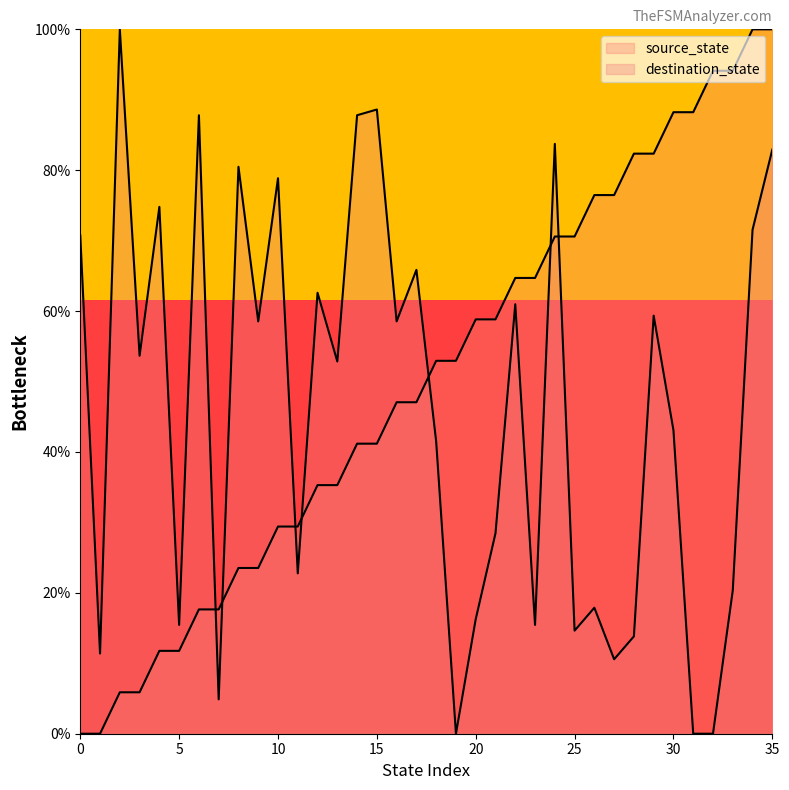

Read the destination_state value at 13.

52.8